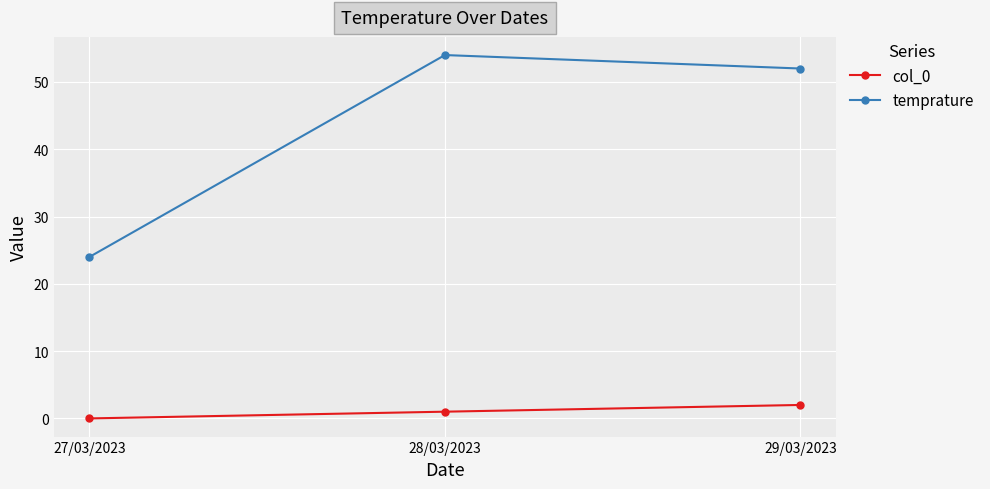

Which series changed the most between 27/03/2023 and 29/03/2023?

temprature